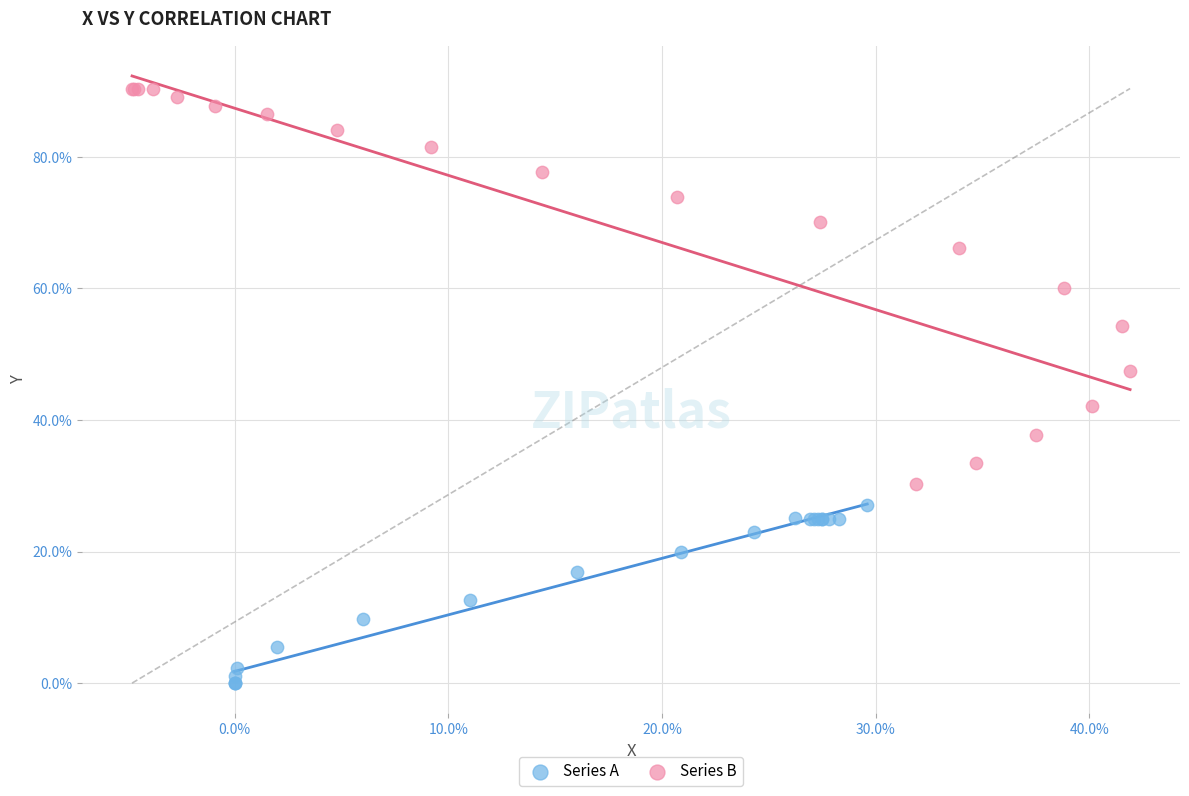

Which series reaches the minimum Y coordinate?

Series A